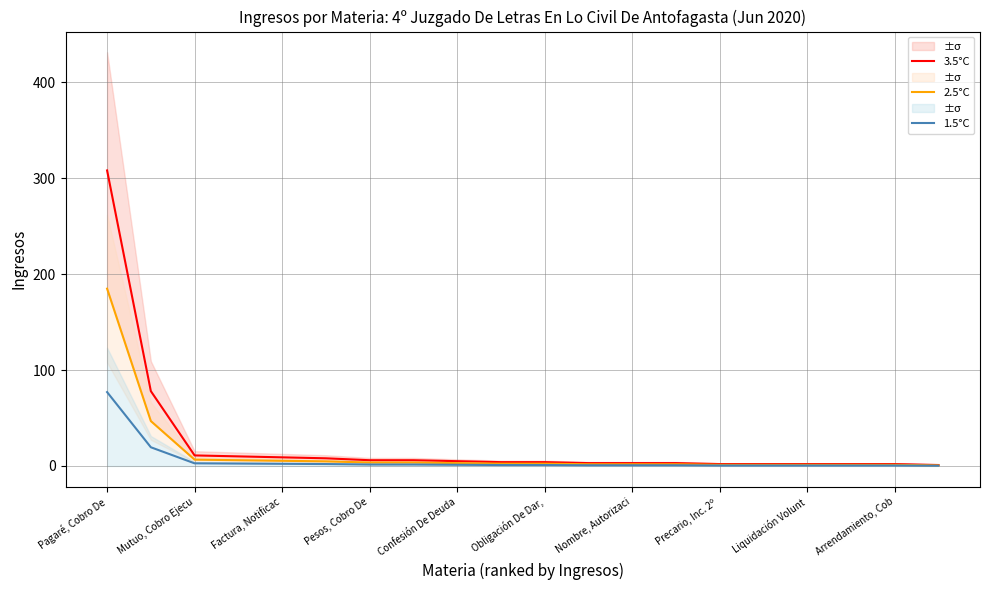

At which category is the sum across all series the highest?

Pagaré, Cobro De